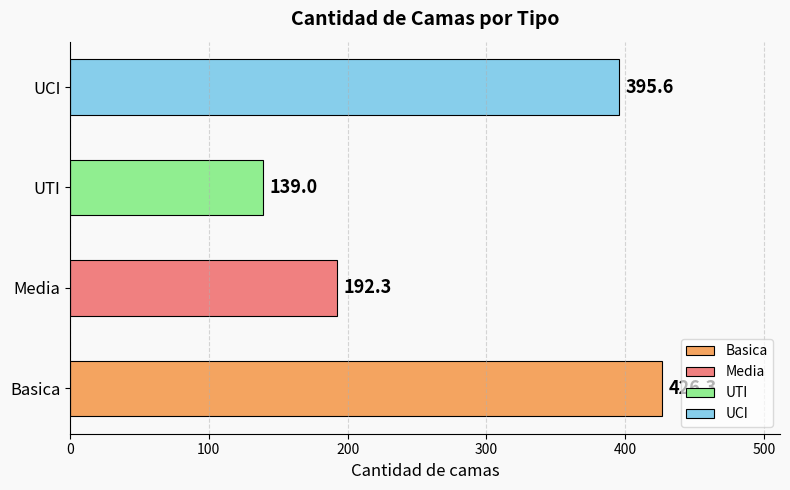

What is the change in value from Basica to UTI?

-287.3